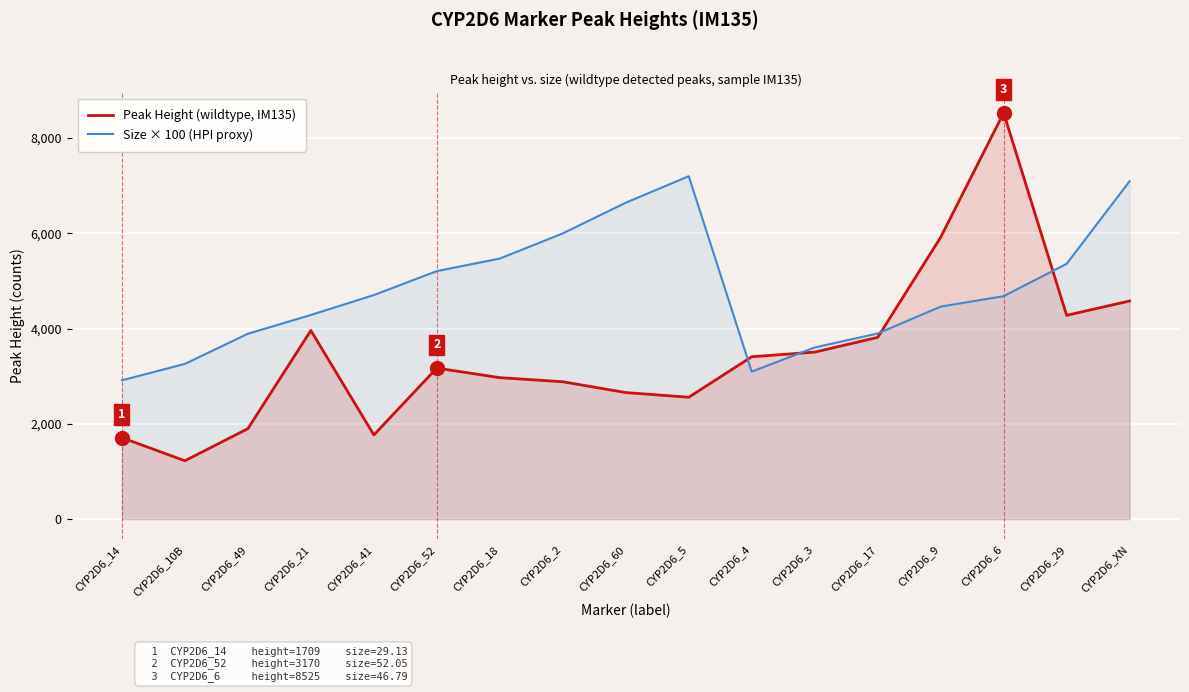

Between which two adjacent categories do Peak Height (wildtype, IM135) and Size × 100 (HPI proxy) first intersect?

CYP2D6_5 and CYP2D6_4